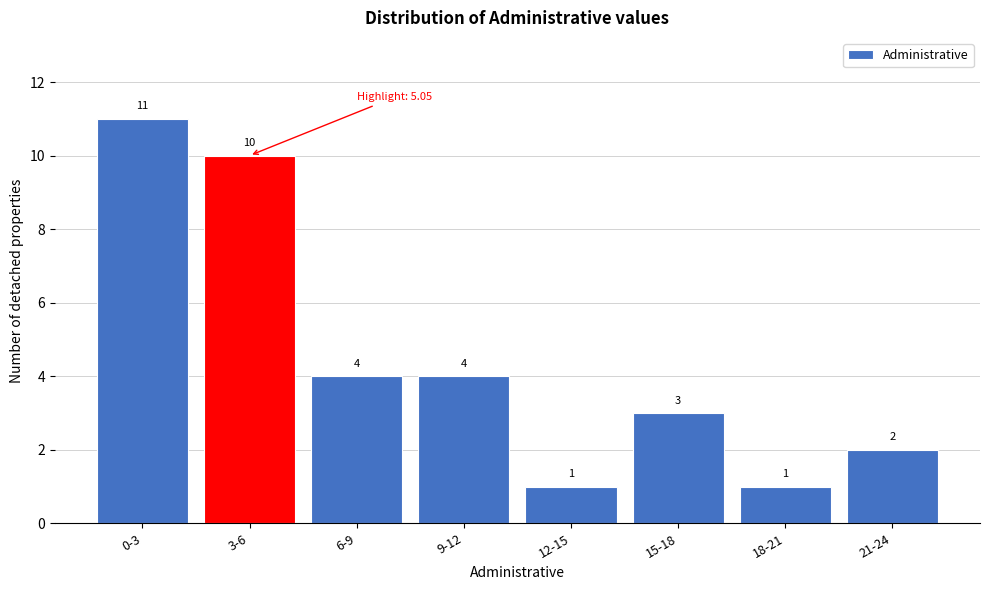

Reading left to right, transcribe all the data shown in this chart.

11	10	4	4	1	3	1	2